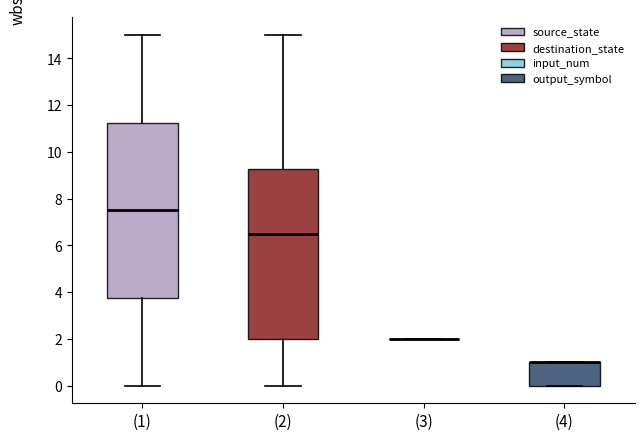

Reading left to right, read every box against the y-axis: the position of its median line, the range the box covers, and the ends of its whiskers. The values are not printed on the chart, so give them approximately, as read against the axis.

(1): median 7.6, box 3.8 to 11.2, whiskers 0.0 to 15.0
(2): median 6.6, box 2.0 to 9.2, whiskers 0.0 to 15.0
(3): box collapsed to a line at 2.0, whiskers 2.0 to 2.0
(4): median 1.0 (drawn on the box's upper edge), box 0.0 to 1.0, whiskers 0.0 to 1.0